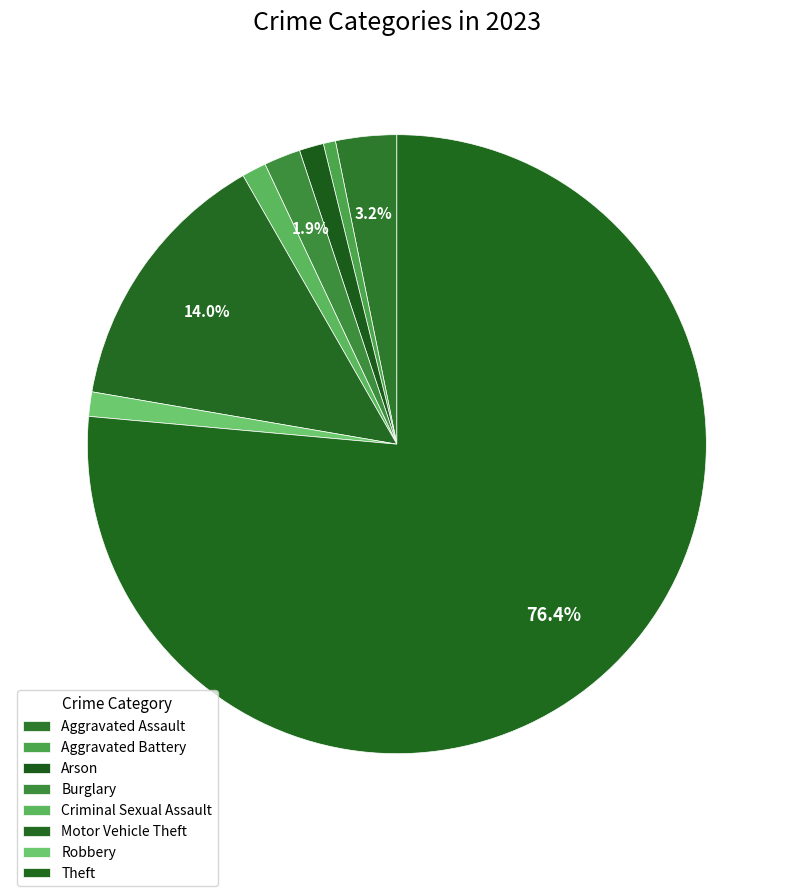

Count the number of slices in the pie.

8